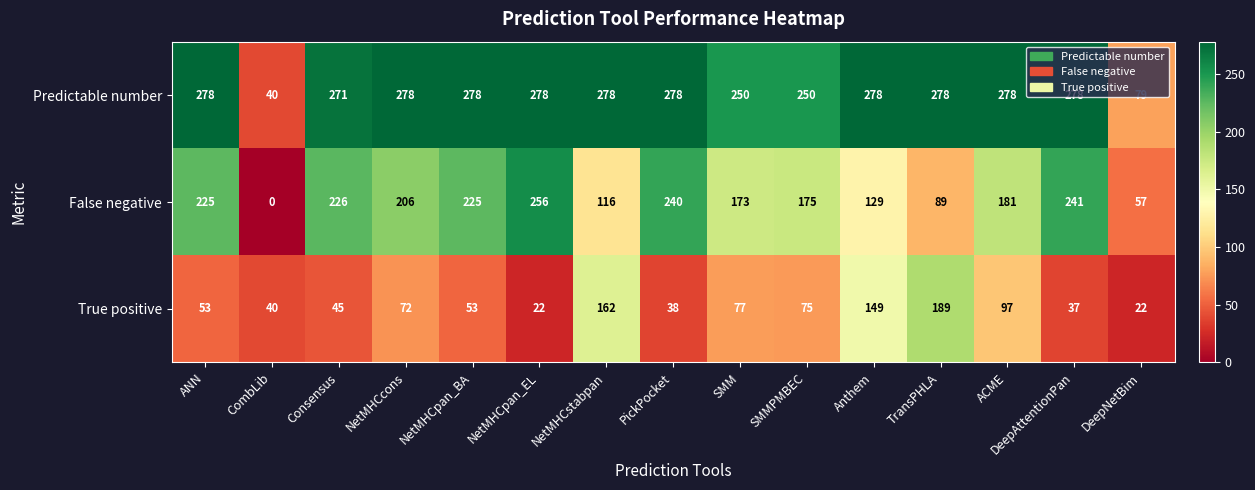

What is the difference between the maximum and minimum values in the Predictable number series?

238